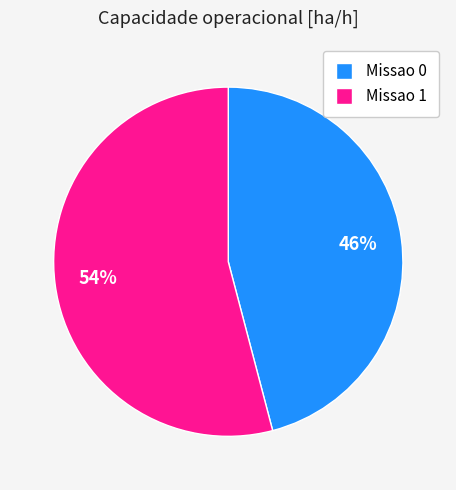

To the nearest percent, what is the difference between the largest and smallest slice percentages?

8%